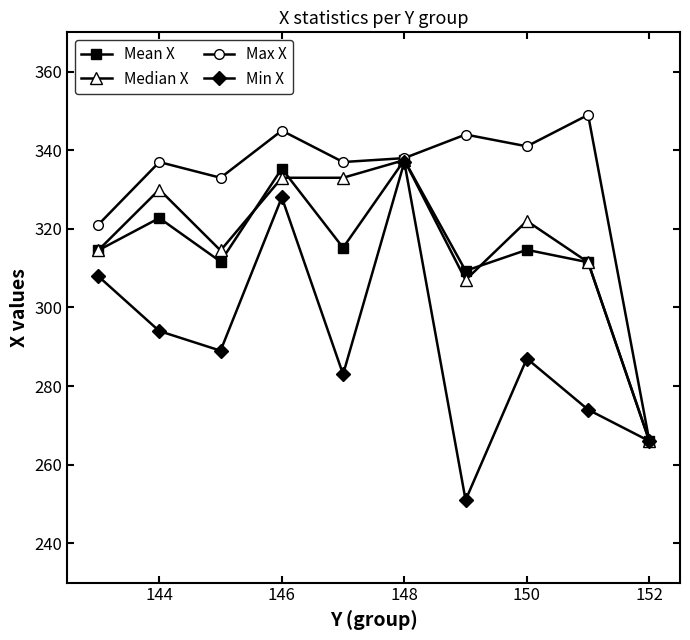

What is the value of the Mean X point at the 5th from the left?

315.2